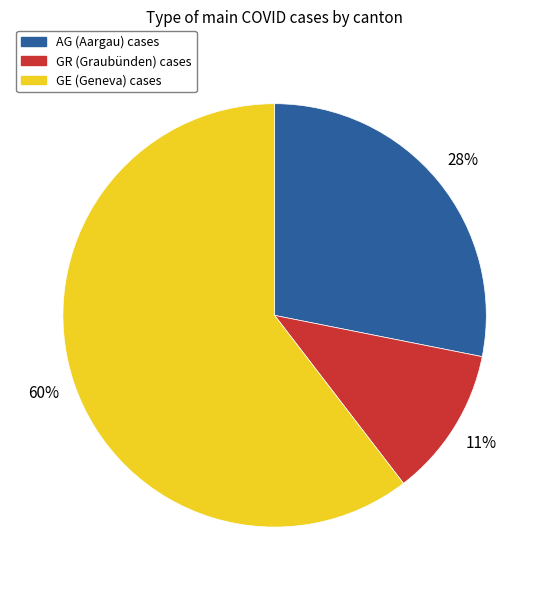

To the nearest percent, what is the difference between the largest and smallest slice percentages?

49%